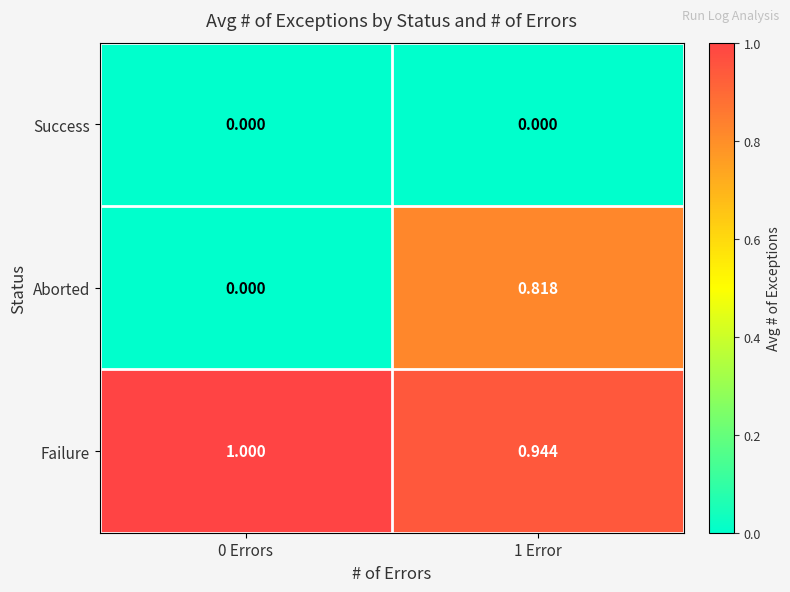

Between 0 Errors and 1 Error, which series saw the biggest shift?

Aborted